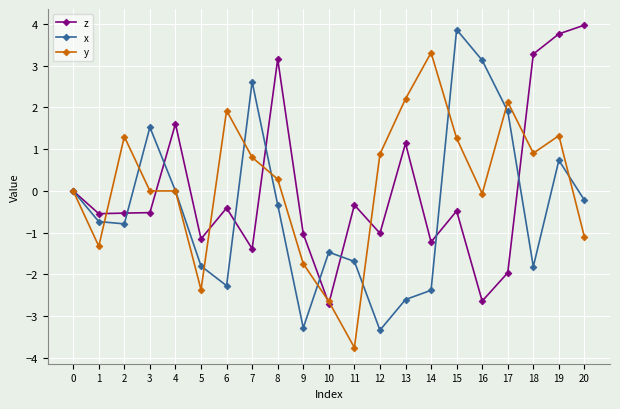

How many series are shown in this chart?

3